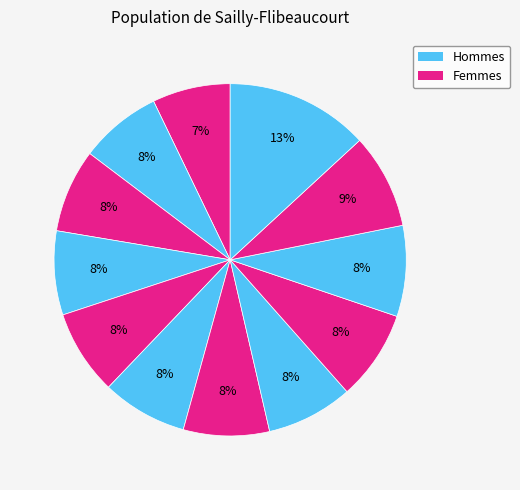

How many slices are in this pie chart?

12